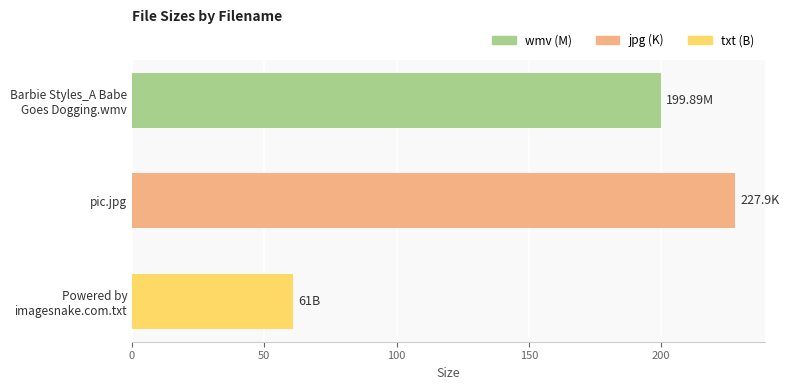

What is the label of the 2nd bar from the top?

pic.jpg